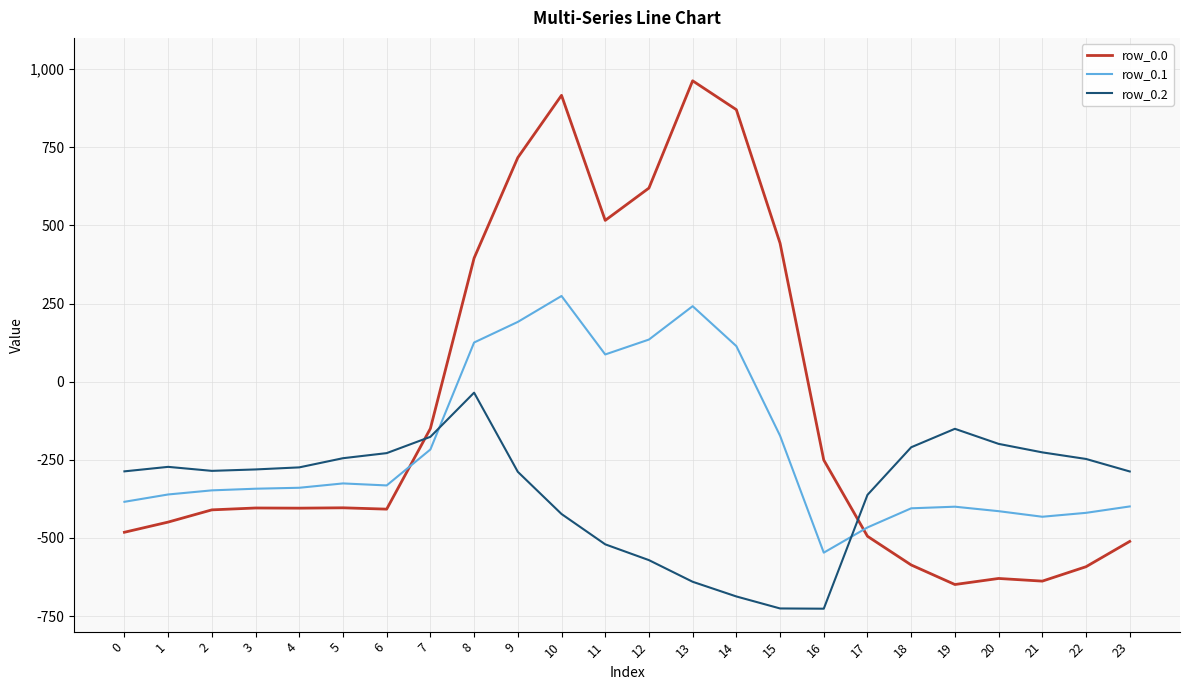

What is the difference between the row_0.2 values at 7 and 8?

141.4